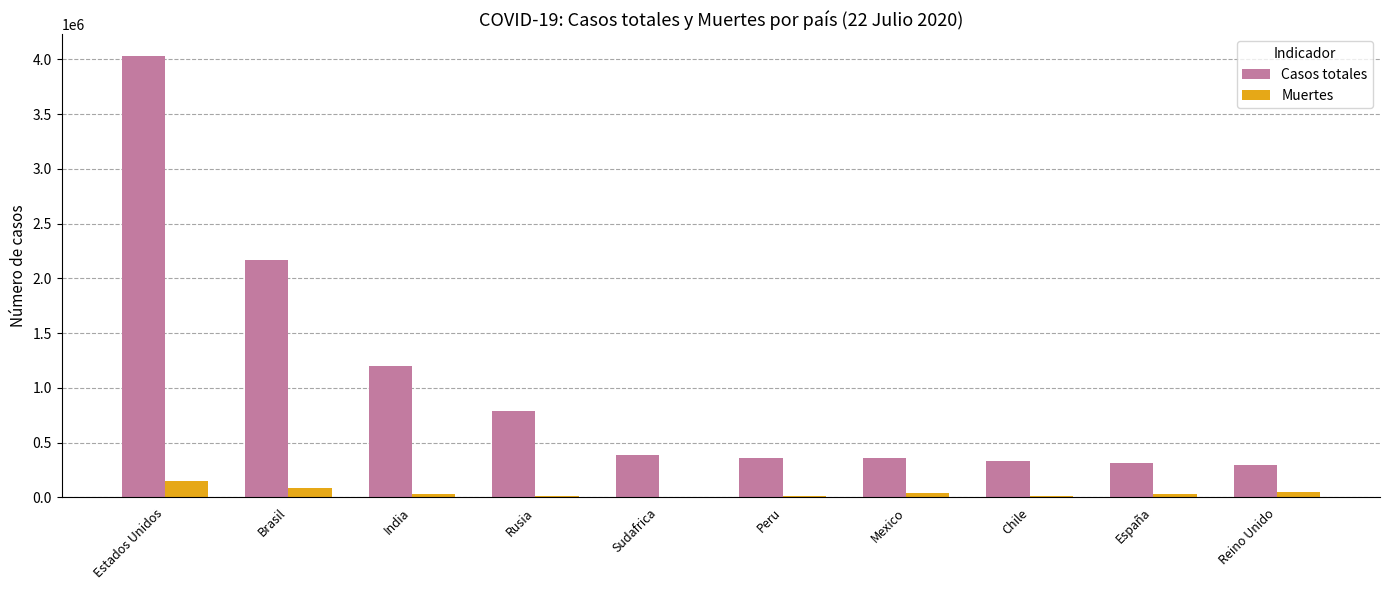

Between Rusia and España, which series saw the biggest shift?

Casos totales